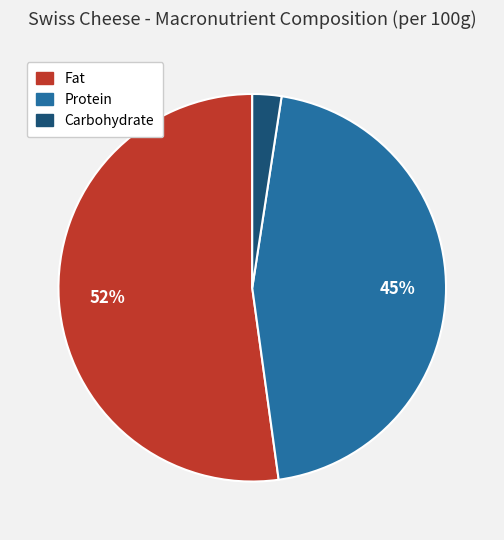

What percentage is the Carbohydrate slice, to the nearest percent?

2%